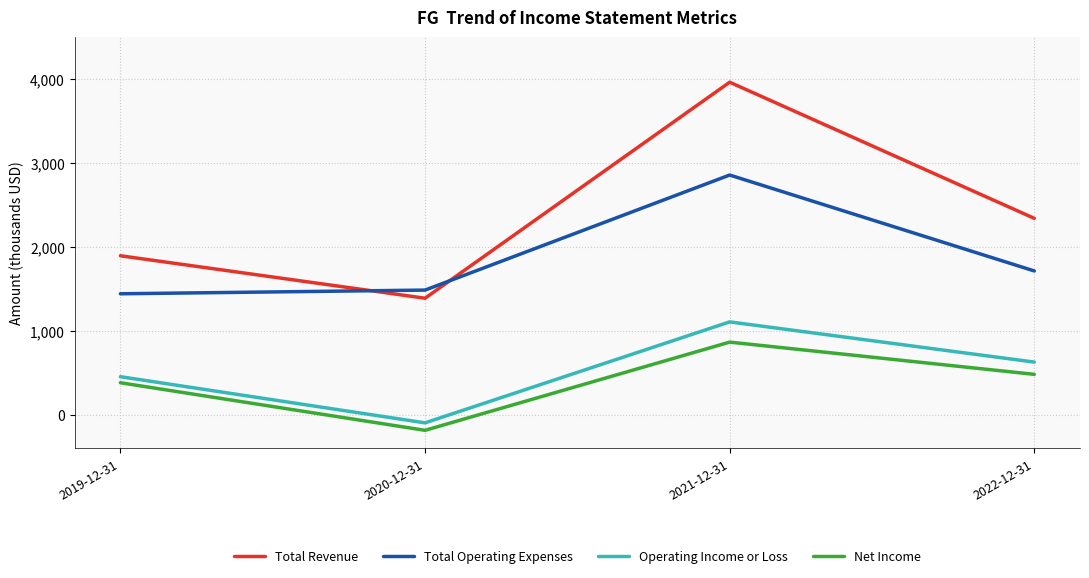

What are all the series names shown in the legend?

Total Revenue, Total Operating Expenses, Operating Income or Loss, Net Income